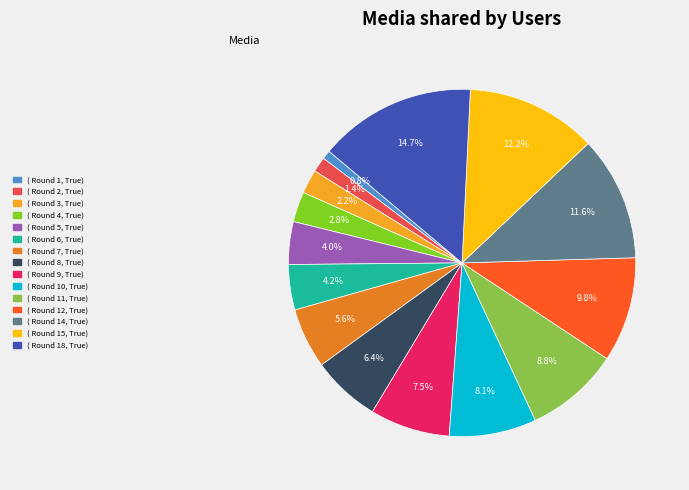

Is there a majority slice in this chart?

No